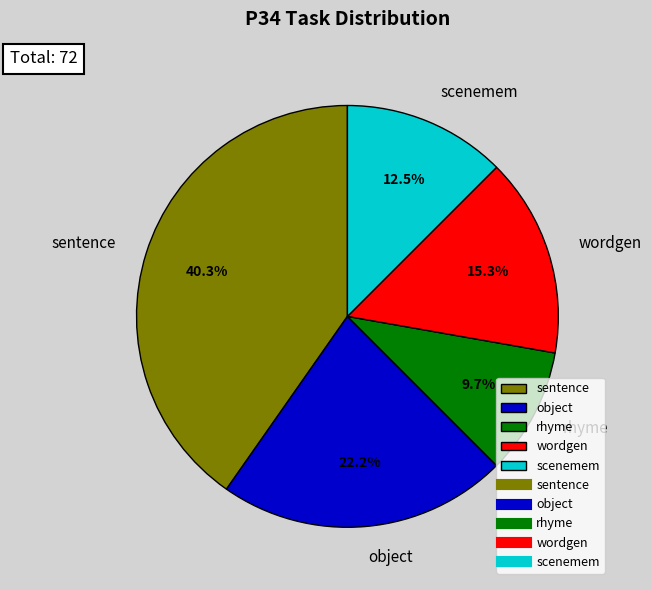

Does rhyme represent more than half of the total?

No